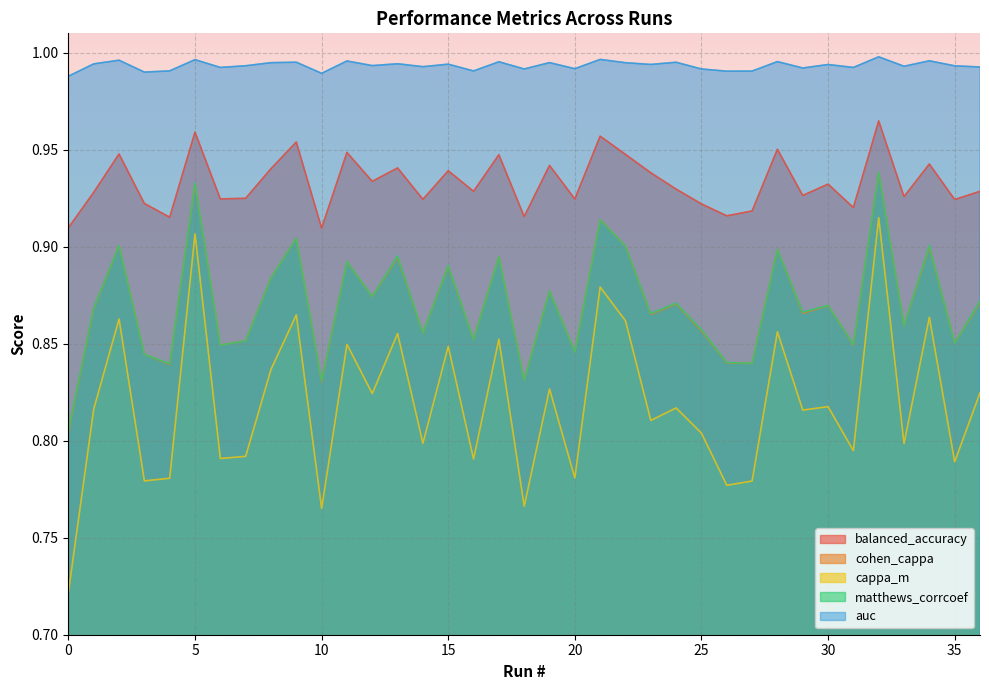

How many cappa_m values are between 0 and 1?

37